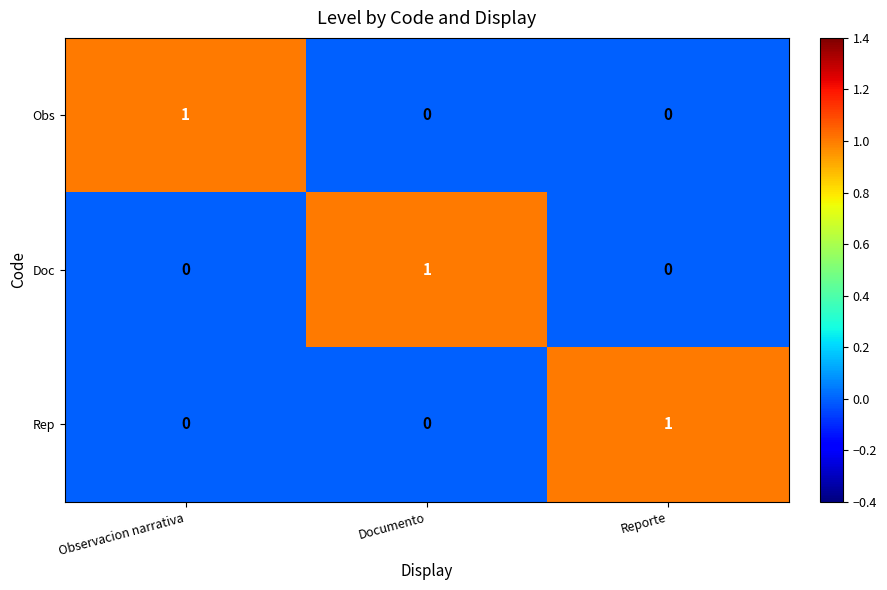

At how many categories does at least one series exceed 0?

3